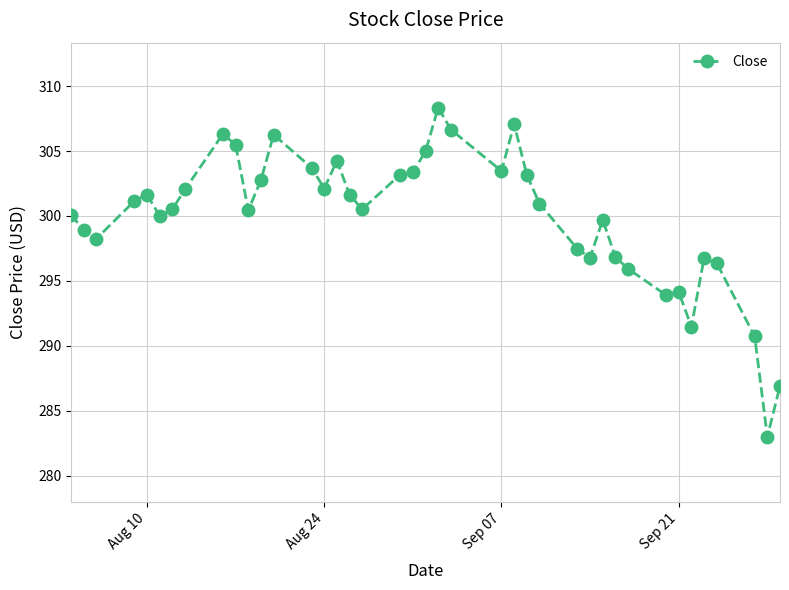

What is the minimum value shown in the chart?

283.0